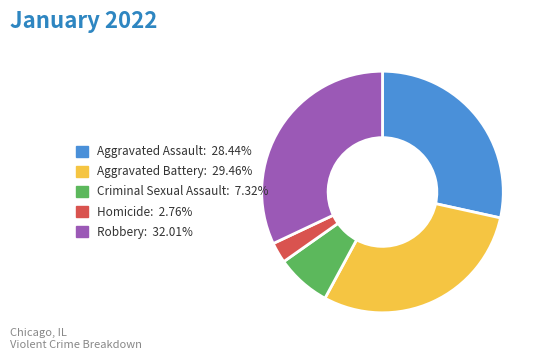

How many segments does this pie chart have?

5